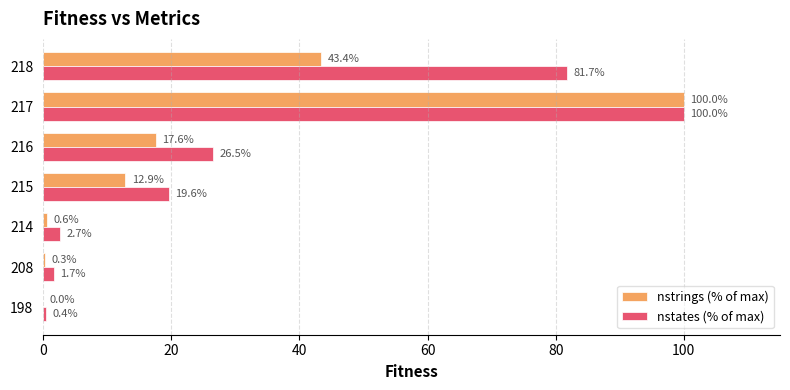

Where is nstrings (% of max) nearest to the value 50?

218